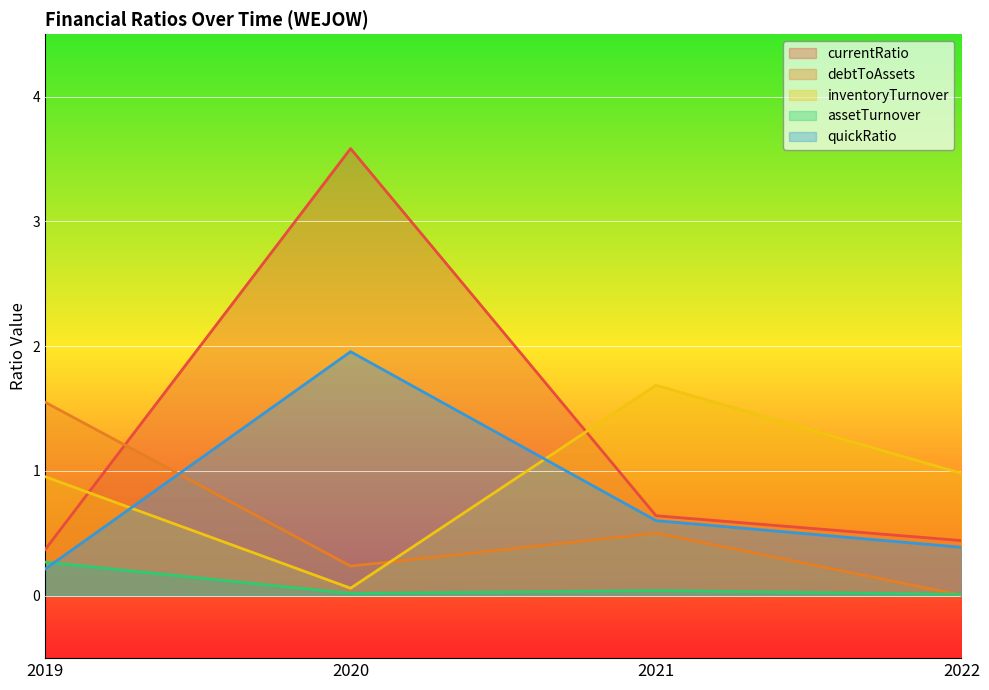

What is the difference between the maximum and second lowest values in the currentRatio series?

3.1